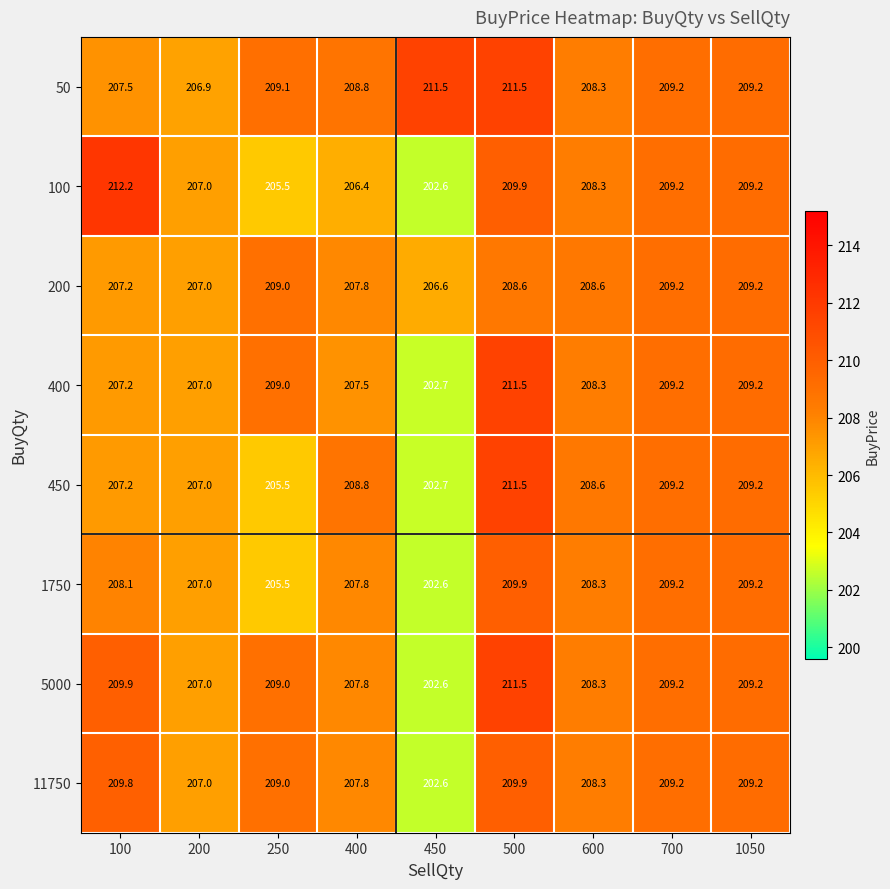

How many data points in 200 are less than 208?

4